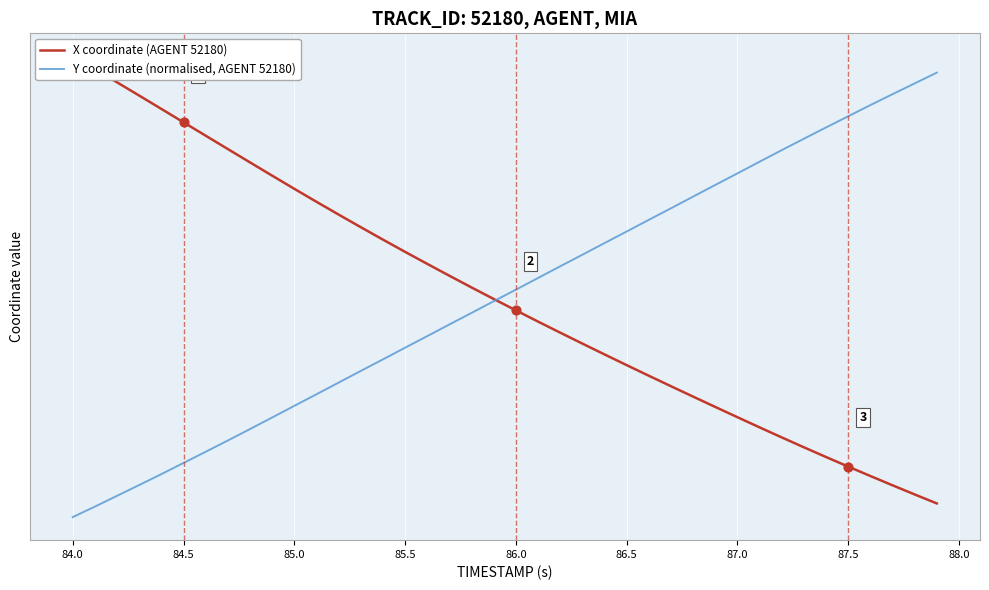

Which series reaches the minimum Y coordinate?

Y coordinate (normalised, AGENT 52180)